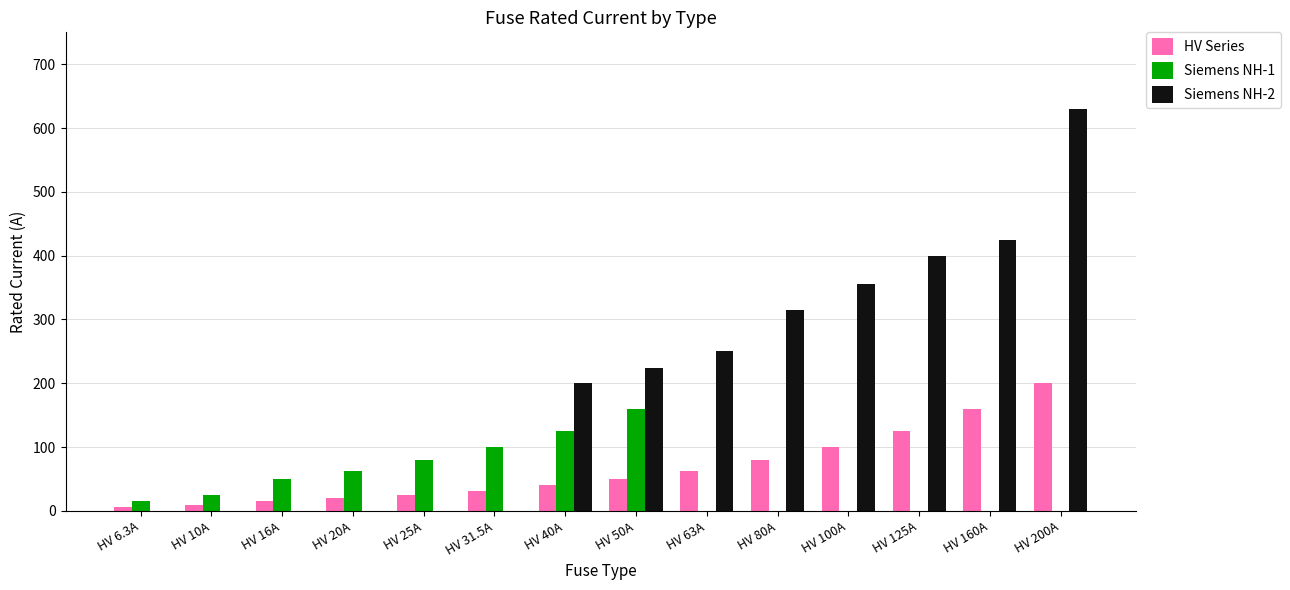

What are all the series names shown in the legend?

HV Series, Siemens NH-1, Siemens NH-2